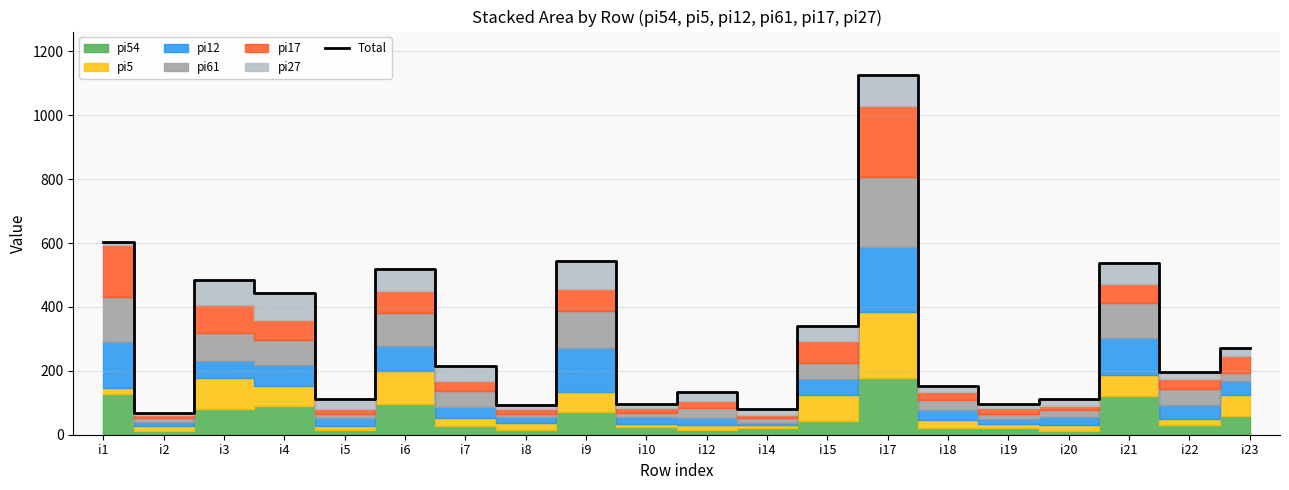

What is the difference between the values at i4 and i22?

250